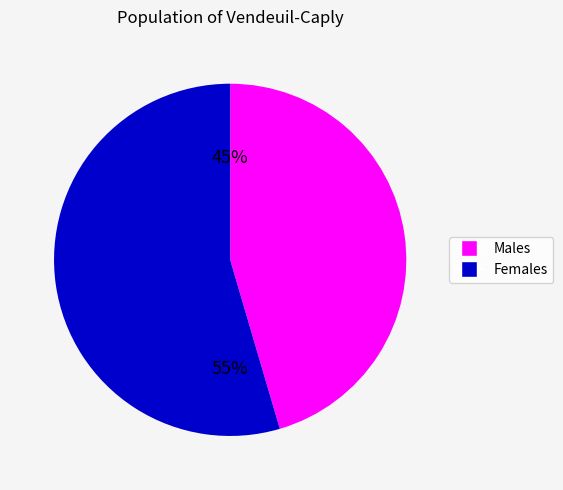

The Males slice represents 55% of the pie. True or false?

False